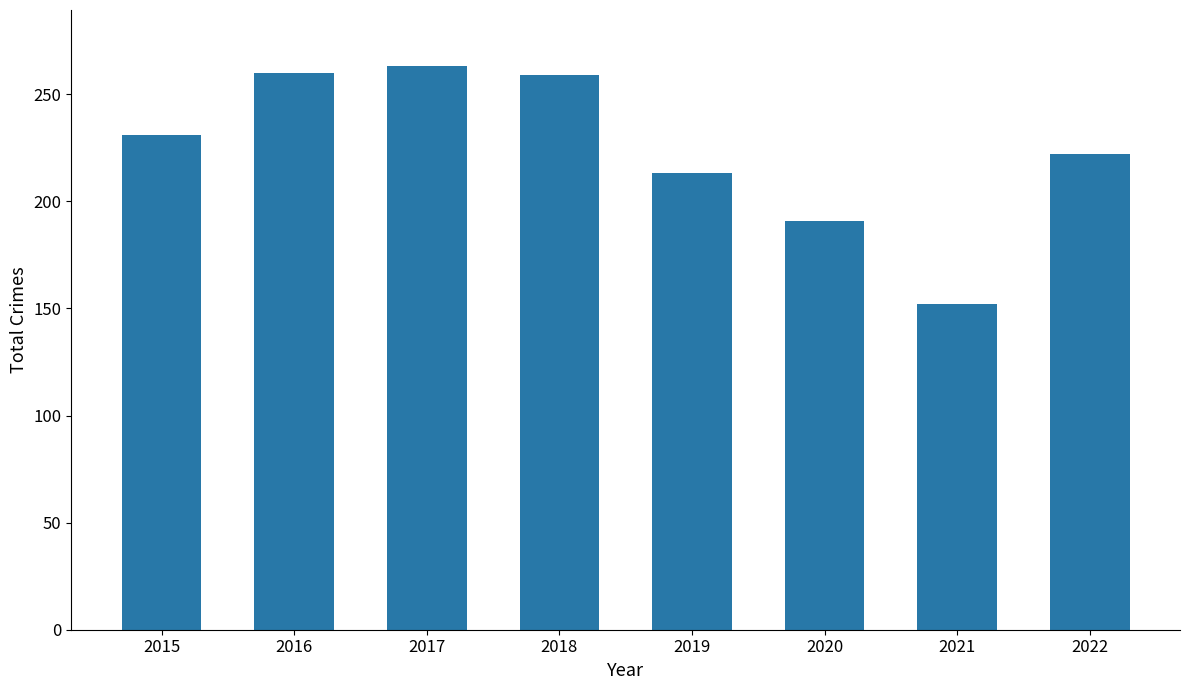

What is the value of the 1st bar from the left?

231